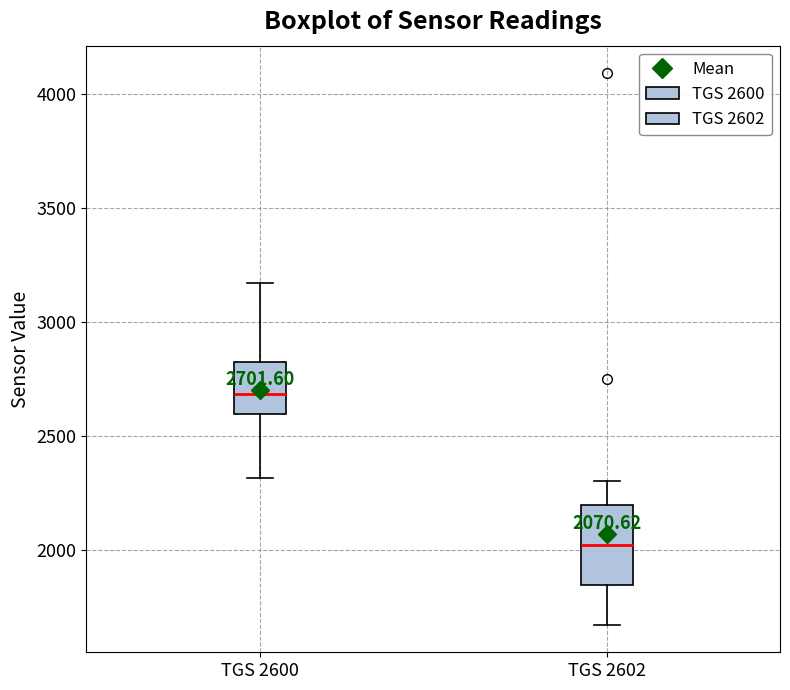

Which box is the tallest, from its lower edge to its upper edge?

TGS 2602